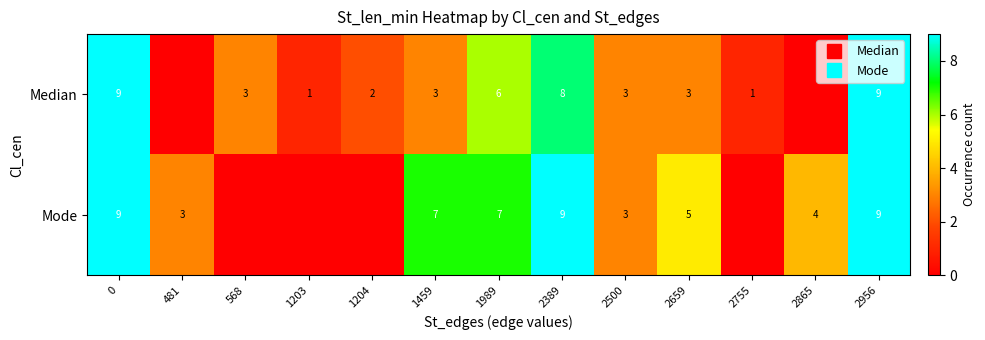

Which series has the largest total across all categories?

Mode